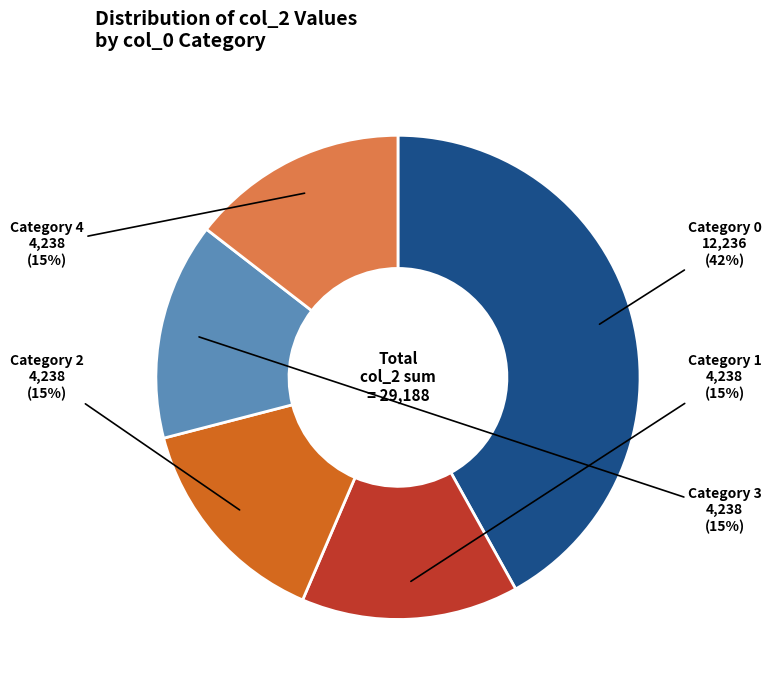

Does any single category account for the majority?

No